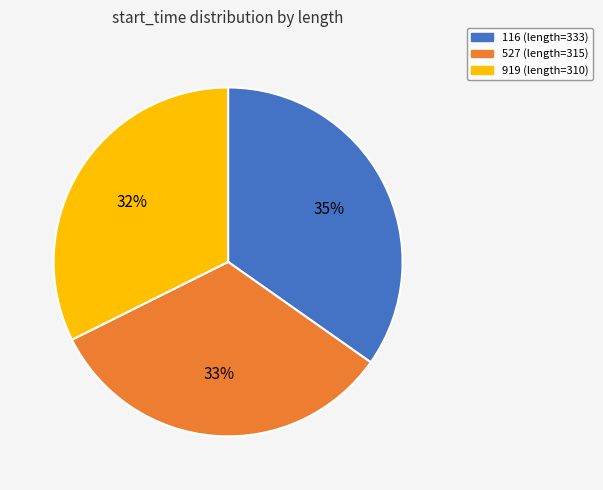

Which category has the biggest portion of the pie?

116